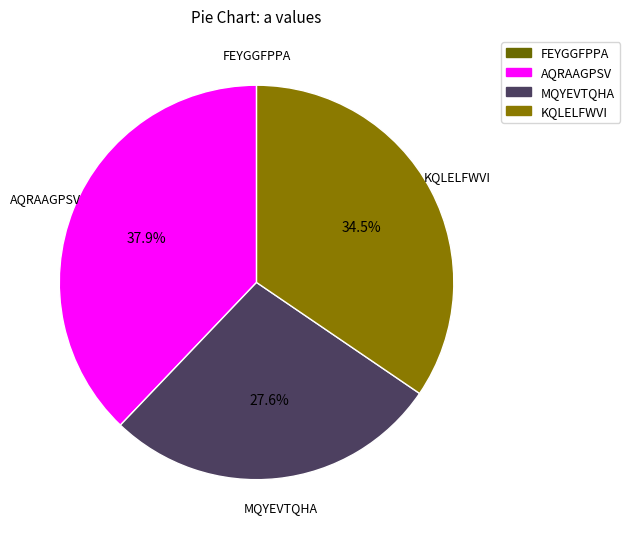

To the nearest percent, what is the average slice percentage?

25%